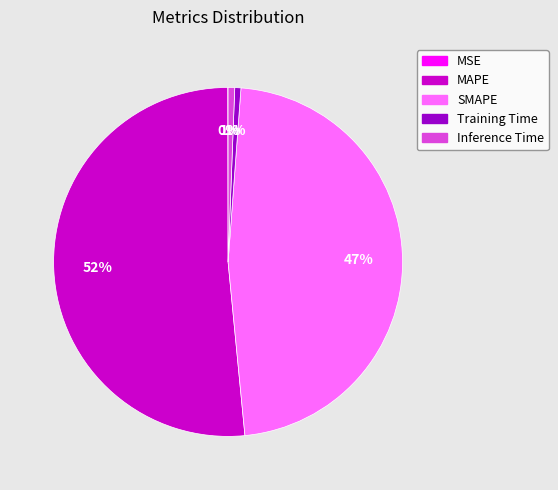

What is the majority slice?

MAPE